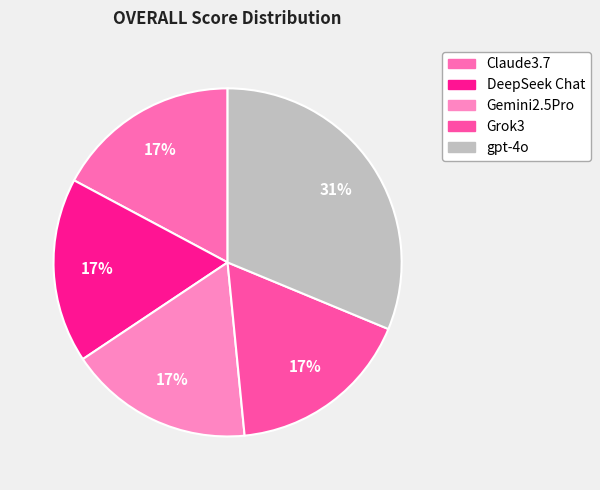

To the nearest percent, what is the difference between the largest and smallest slice percentages?

14%